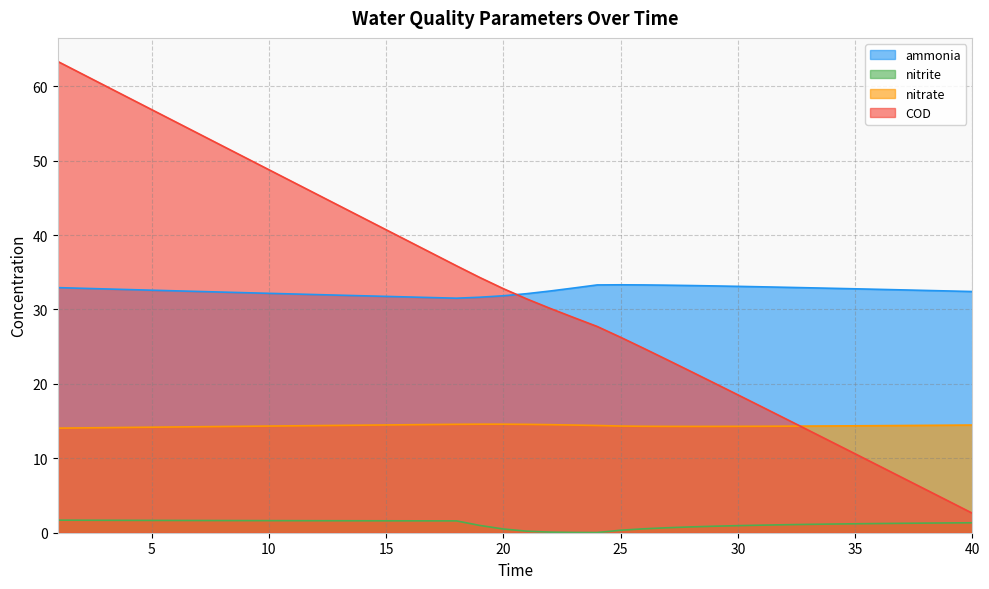

List the labels in order of nitrate value, largest first.

19, 20, 18, 21, 17, 22, 16, 15, 40, 23, 14, 39, 38, 13, 24, 37, 12, 36, 35, 11, 34, 25, 10, 33, 32, 31, 26, 9, 30, 27, 29, 28, 8, 7, 6, 5, 4, 3, 2, 1